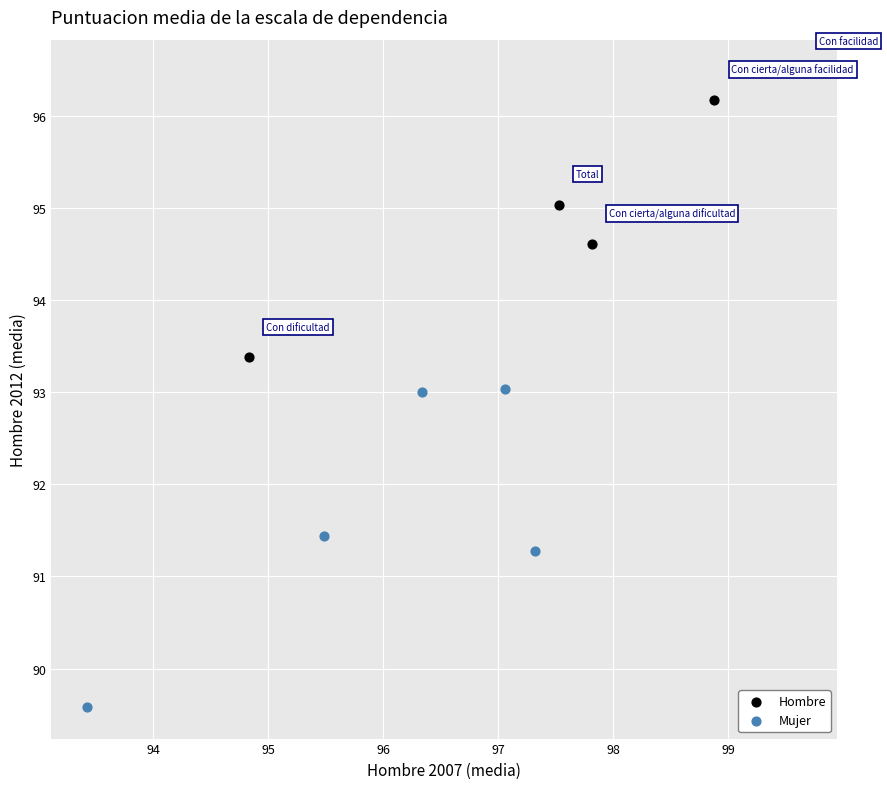

Which series has the largest Y range (max minus min)?

Mujer